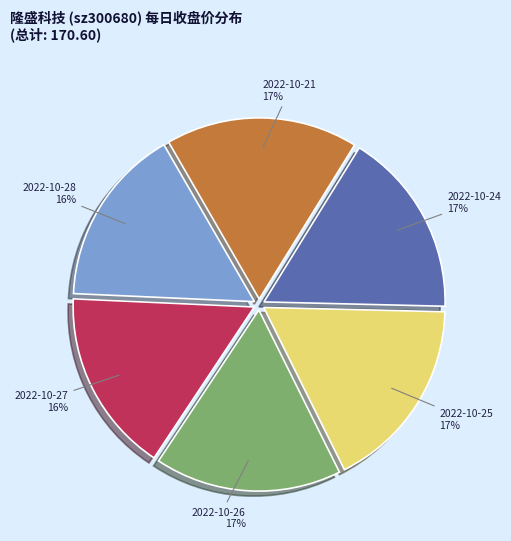

To the nearest percent, what is the difference between the 2022-10-25 and 2022-10-28 slice percentages?

1%